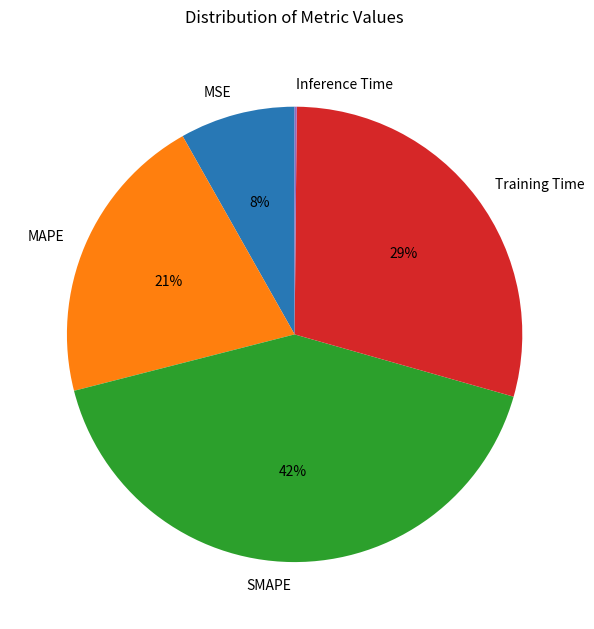

Is there a majority slice in this chart?

No